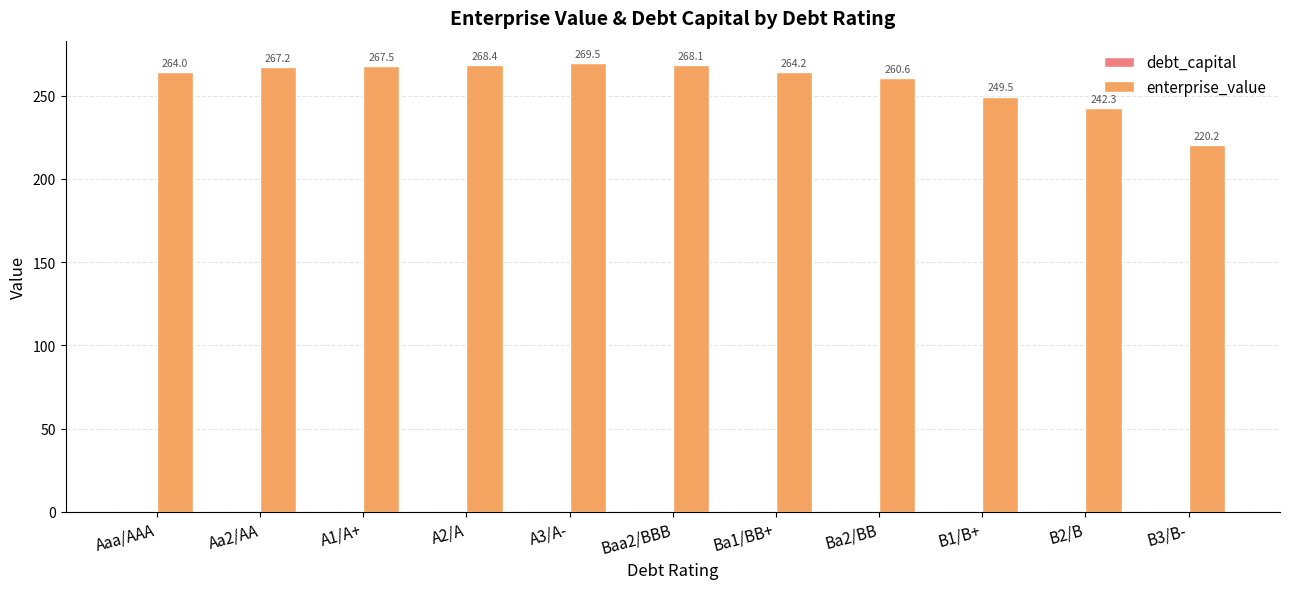

Which series changed the most between Aaa/AAA and B2/B?

enterprise_value